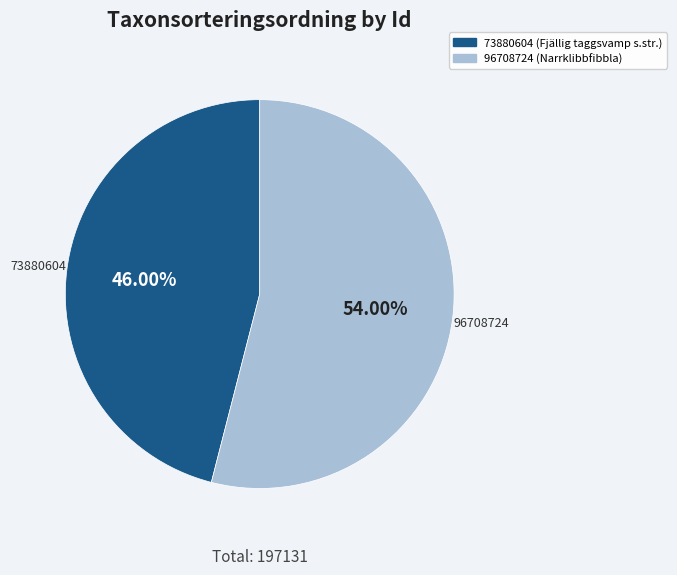

What percentage do 73880604 and 96708724 together represent?

100.0%